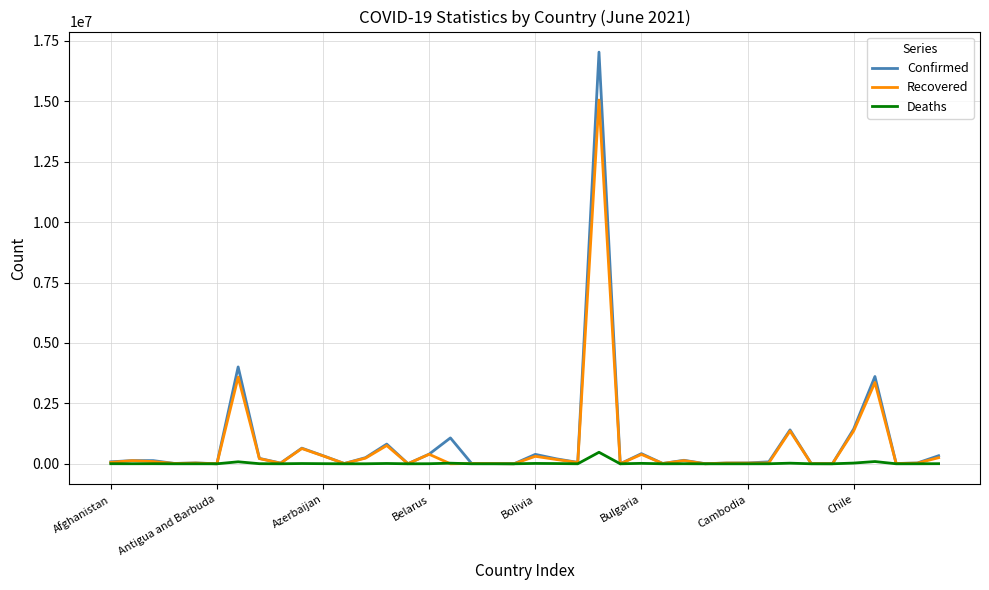

Which series has the widest spread of values?

Confirmed